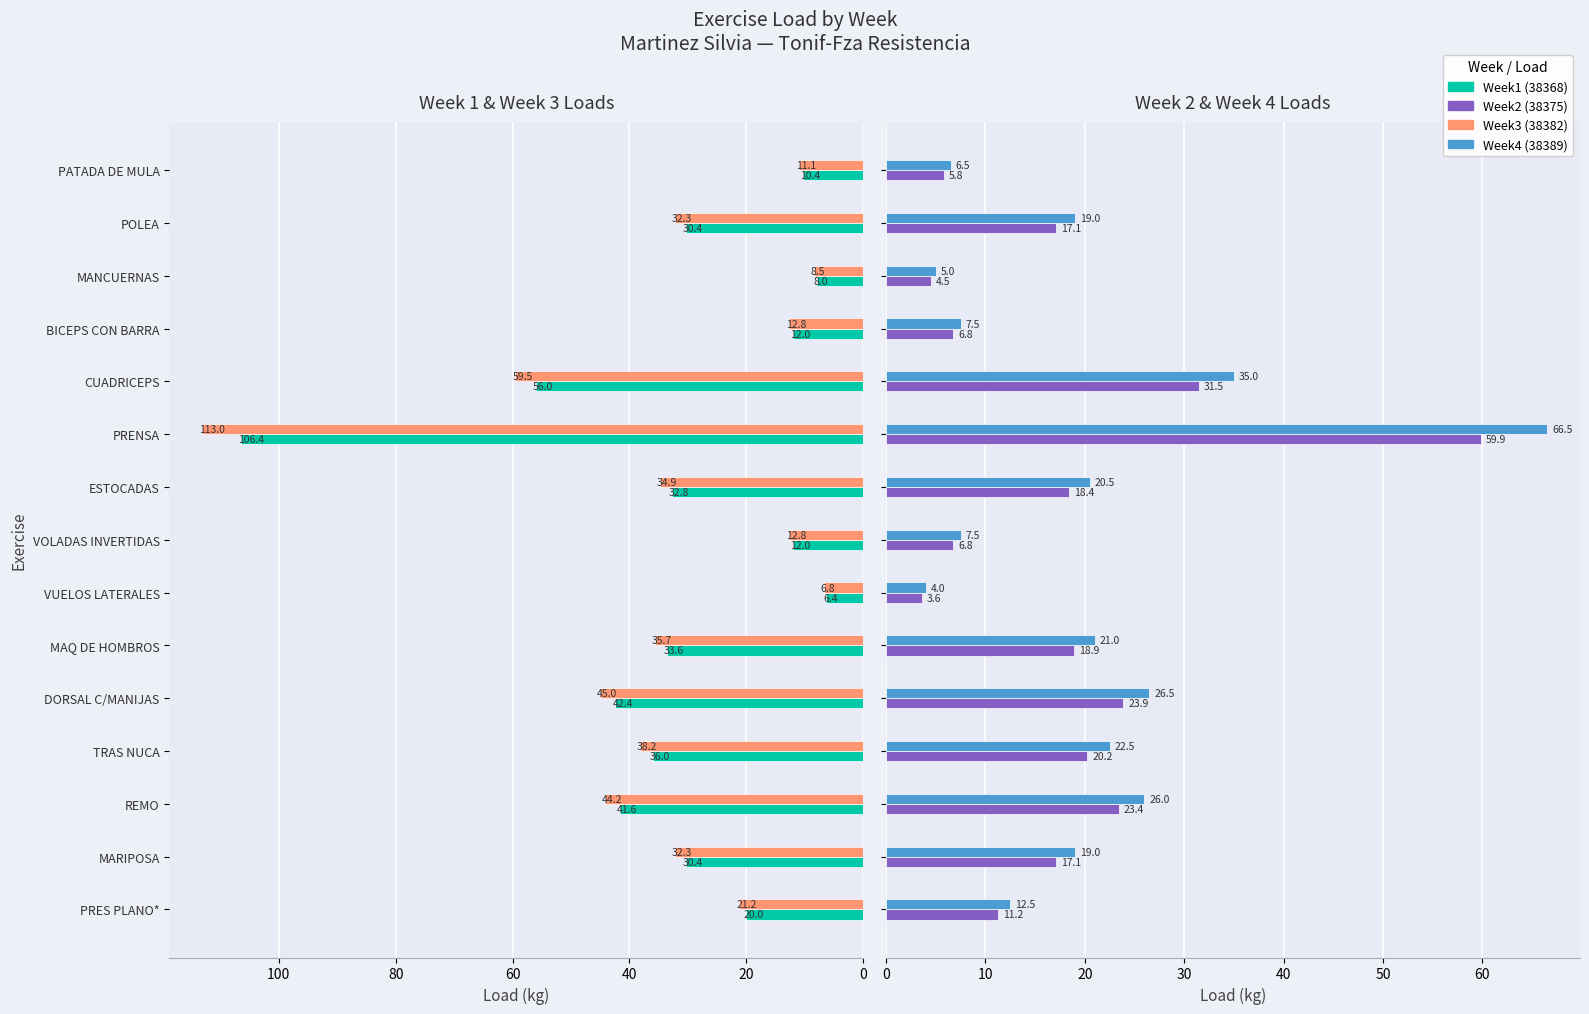

What are all the series names shown in the legend?

Week1 (38368), Week3 (38382), Week2 (38375), Week4 (38389)